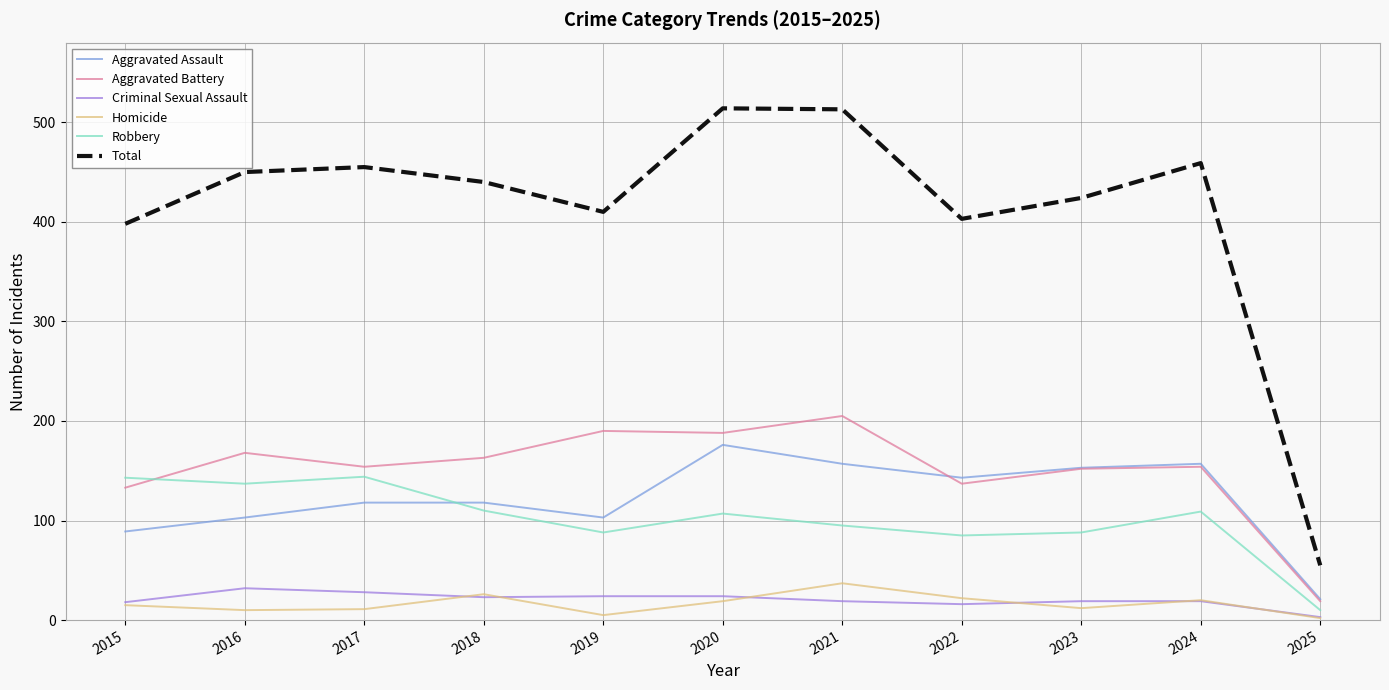

The value of Aggravated Assault at 2022 is 230. True or false?

False